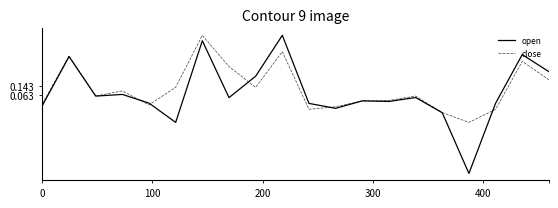

Which series has the widest spread of values?

open